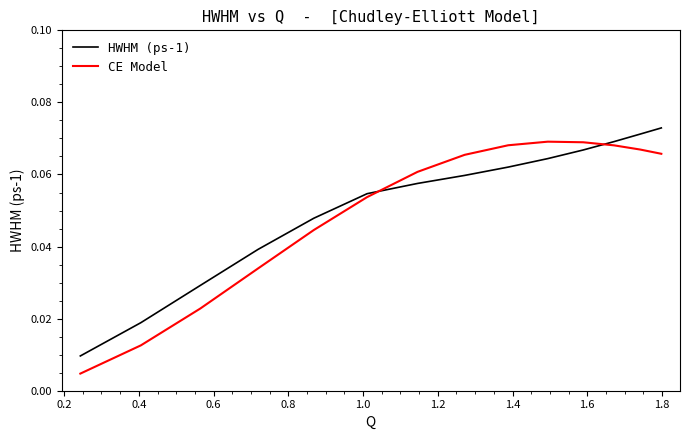

Does the chart have visible grid lines?

No